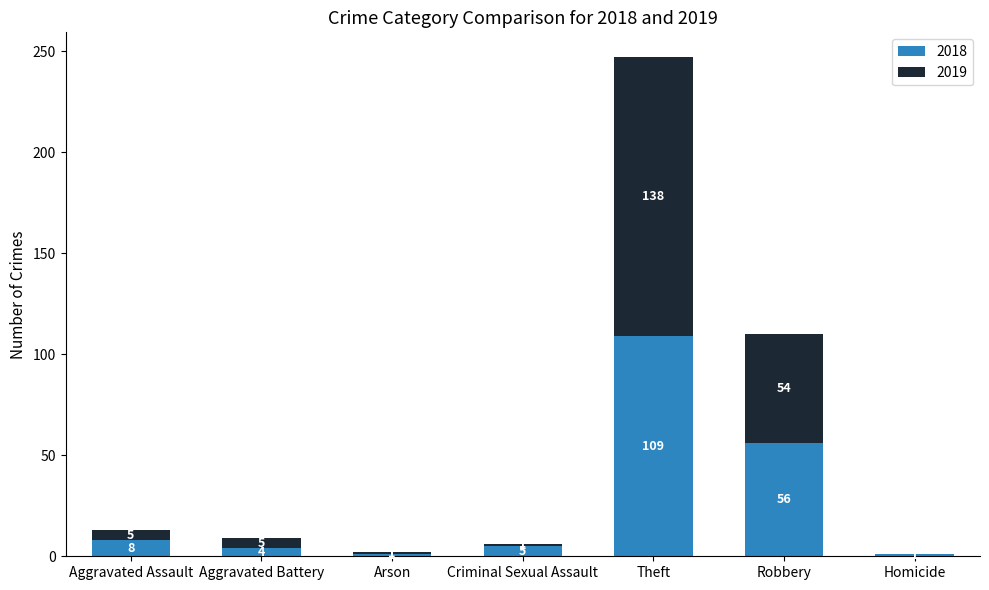

The value of 2018 at Theft is 51. True or false?

False